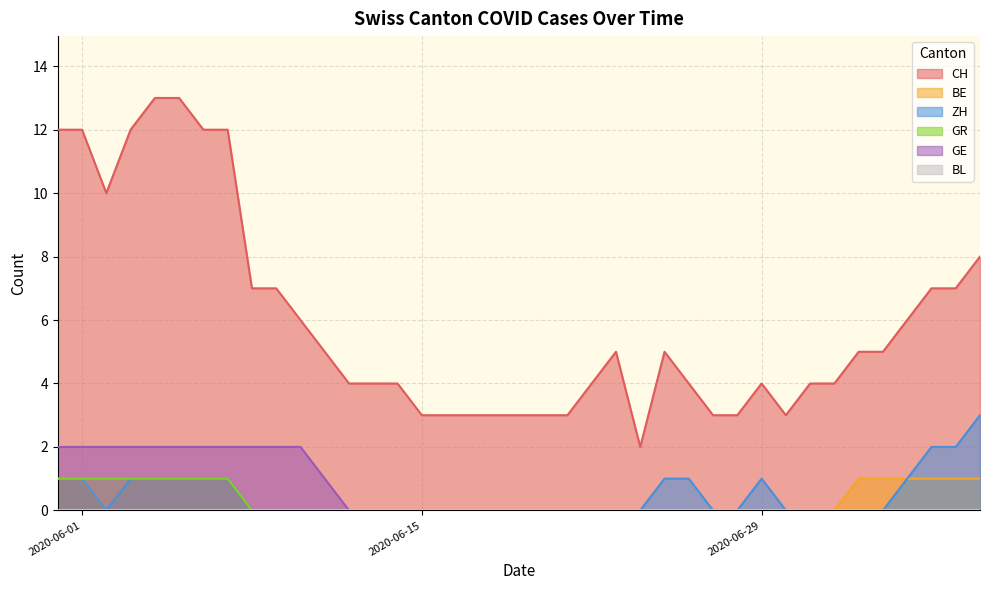

True or false: GE and BL cross at least once.

False